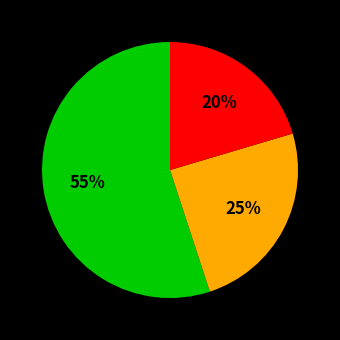

To the nearest percent, what is the average slice percentage?

33%